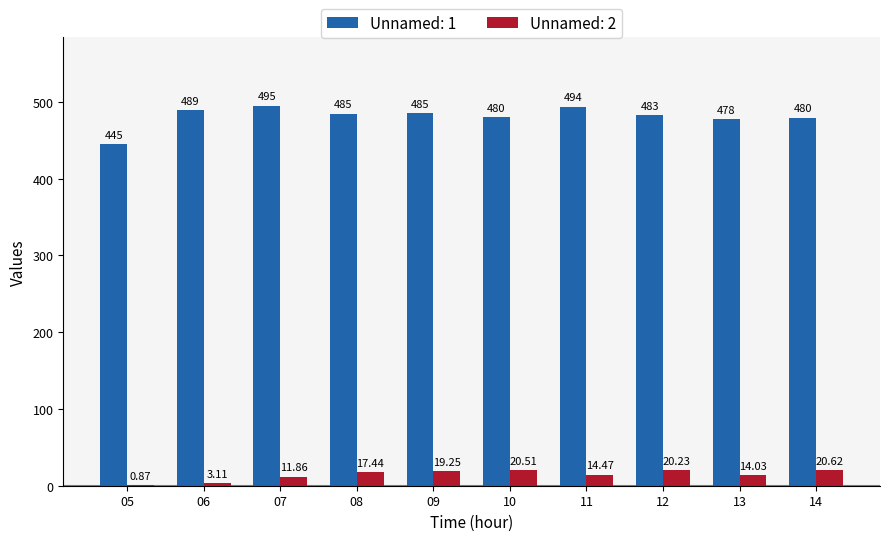

True or false: Unnamed: 2 has a value of 5.6 at 06.

False